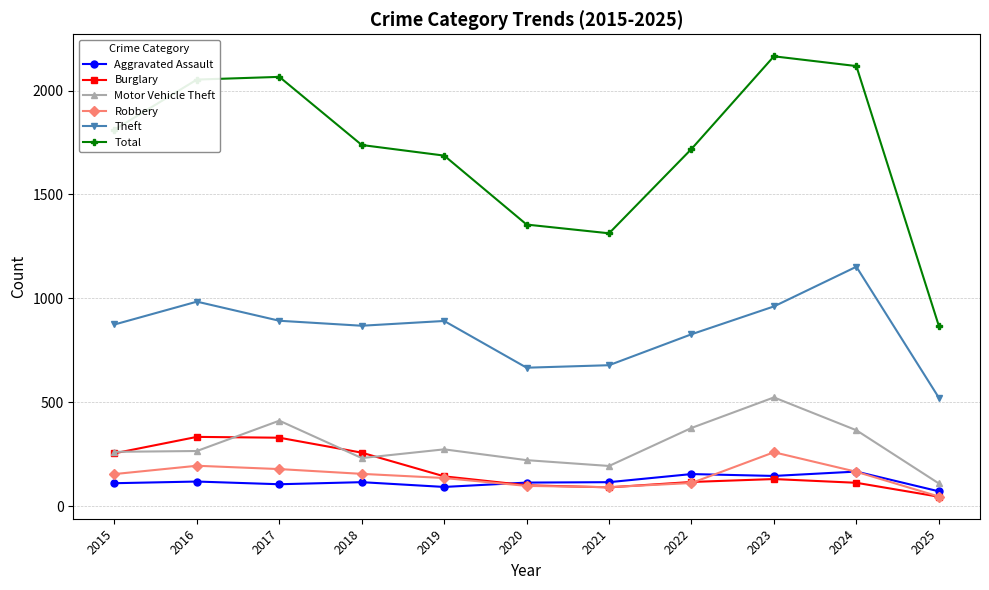

In Total, how many points are lower than both neighbors (excluding endpoints)?

1